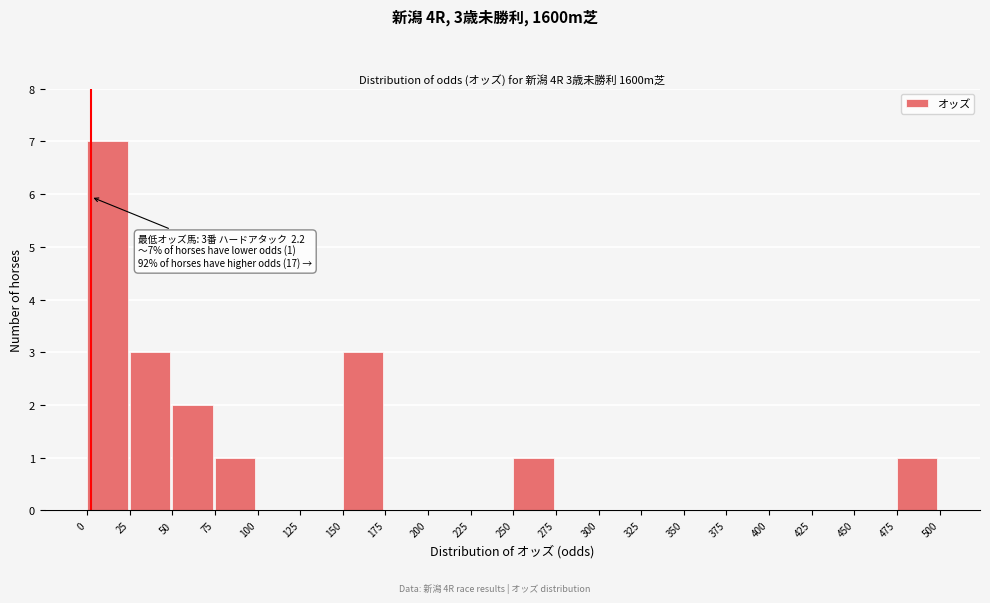

Which range on the x-axis has the tallest bar?

0 to 25